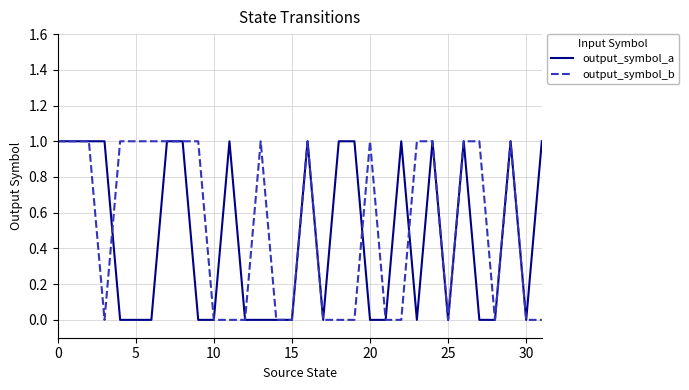

Reading left to right, what are all the values shown in this chart?

output_symbol_a: 1	1	1	1	0	0	0	1	1	0	0	1	0	0	0	0	1	0	1	1	0	0	1	0	1	0	1	0	0	1	0	1
output_symbol_b: 1	1	1	0	1	1	1	1	1	1	0	0	0	1	0	0	1	0	0	0	1	0	0	1	1	0	1	1	0	1	0	0